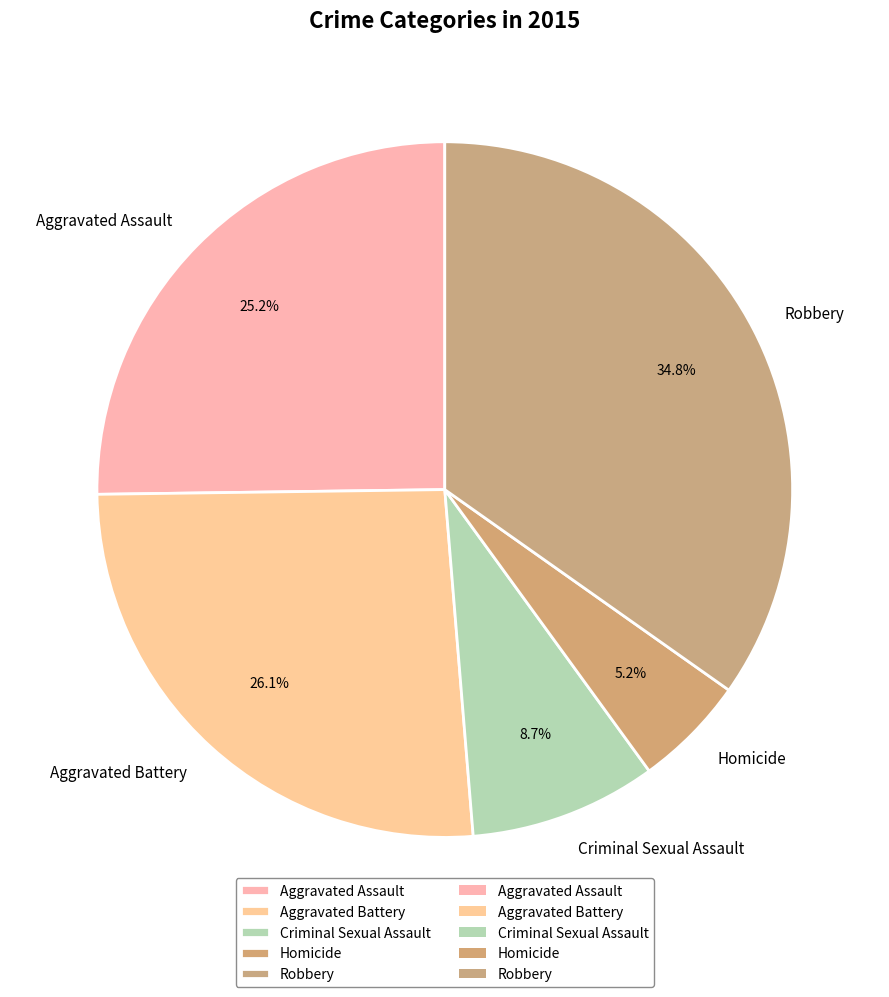

Rank the categories by value from highest to lowest.

Robbery, Aggravated Battery, Aggravated Assault, Criminal Sexual Assault, Homicide